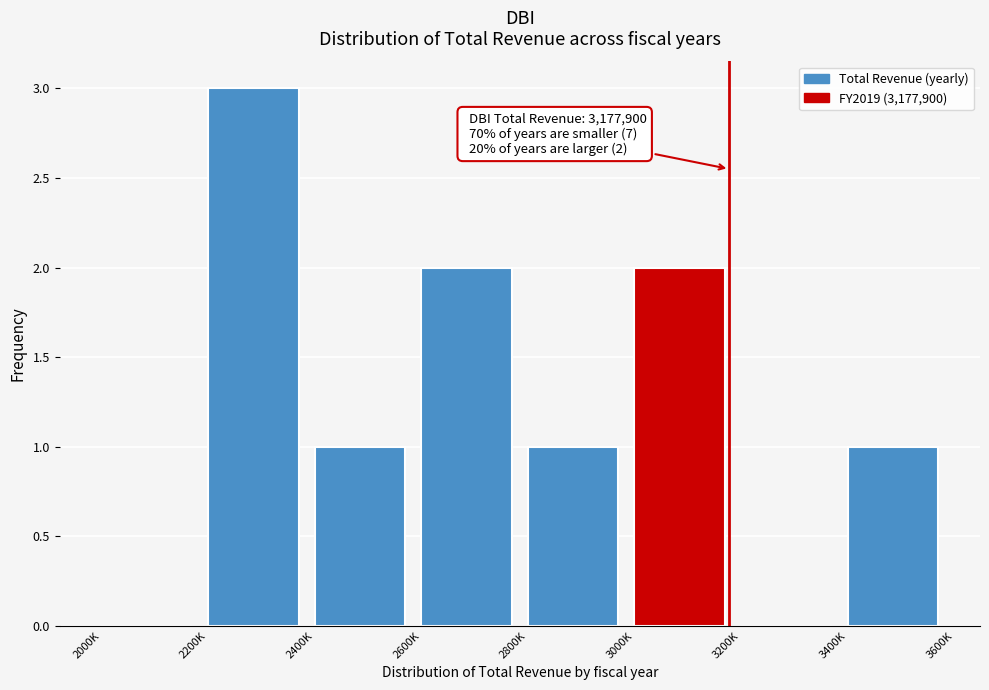

Reading left to right, transcribe all the data shown in this chart.

2000K=0	2200K=3	2400K=1	2600K=2	2800K=1	3000K=2	3200K=0	3400K=1